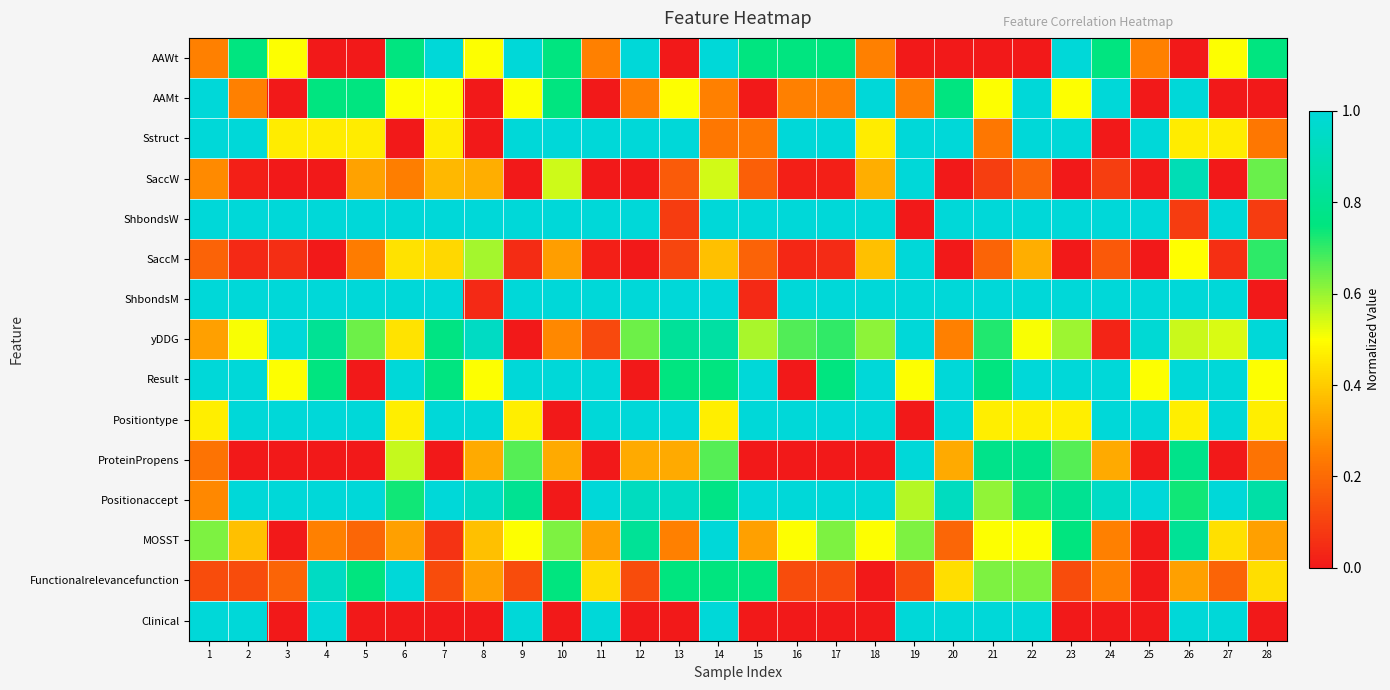

Reading left to right, extract all data points from this chart.

AAWt: 1=0.2	2=0.8	3=0.5	4=0.0	5=0.0	6=0.8	7=1.0	8=0.5	9=1.0	10=0.8	11=0.2	12=1.0	13=0.0	14=1.0	15=0.8	16=0.8	17=0.8	18=0.2	19=0.0	20=0.0	21=0.0	22=0.0	23=1.0	24=0.8	25=0.2	26=0.0	27=0.5	28=0.8
AAMt: 1=1.0	2=0.2	3=0.0	4=0.8	5=0.8	6=0.5	7=0.5	8=0.0	9=0.5	10=0.8	11=0.0	12=0.2	13=0.5	14=0.2	15=0.0	16=0.2	17=0.2	18=1.0	19=0.2	20=0.8	21=0.5	22=1.0	23=0.5	24=1.0	25=0.0	26=1.0	27=0.0	28=0.0
Sstruct: 1=1.0	2=1.0	3=0.5	4=0.5	5=0.5	6=0.0	7=0.5	8=0.0	9=1.0	10=1.0	11=1.0	12=1.0	13=1.0	14=0.2	15=0.2	16=1.0	17=1.0	18=0.5	19=1.0	20=1.0	21=0.2	22=1.0	23=1.0	24=0.0	25=1.0	26=0.5	27=0.5	28=0.2
SaccW: 1=0.3	2=0.0	3=0.0	4=0.0	5=0.3	6=0.2	7=0.4	8=0.3	9=0.0	10=0.5	11=0.0	12=0.0	13=0.2	14=0.5	15=0.2	16=0.0	17=0.0	18=0.3	19=1.0	20=0.0	21=0.1	22=0.2	23=0.0	24=0.1	25=0.0	26=0.9	27=0.0	28=0.6
ShbondsW: 1=1.0	2=1.0	3=1.0	4=1.0	5=1.0	6=1.0	7=1.0	8=1.0	9=1.0	10=1.0	11=1.0	12=1.0	13=0.1	14=1.0	15=1.0	16=1.0	17=1.0	18=1.0	19=0.0	20=1.0	21=1.0	22=1.0	23=1.0	24=1.0	25=1.0	26=0.1	27=1.0	28=0.1
SaccM: 1=0.2	2=0.0	3=0.1	4=0.0	5=0.2	6=0.4	7=0.4	8=0.6	9=0.0	10=0.3	11=0.0	12=0.0	13=0.1	14=0.4	15=0.2	16=0.0	17=0.0	18=0.4	19=1.0	20=0.0	21=0.2	22=0.3	23=0.0	24=0.2	25=0.0	26=0.5	27=0.1	28=0.7
ShbondsM: 1=1.0	2=1.0	3=1.0	4=1.0	5=1.0	6=1.0	7=1.0	8=0.0	9=1.0	10=1.0	11=1.0	12=1.0	13=1.0	14=1.0	15=0.0	16=1.0	17=1.0	18=1.0	19=1.0	20=1.0	21=1.0	22=1.0	23=1.0	24=1.0	25=1.0	26=1.0	27=1.0	28=0.0
yDDG: 1=0.3	2=0.5	3=1.0	4=0.8	5=0.6	6=0.4	7=0.8	8=0.9	9=0.0	10=0.3	11=0.1	12=0.6	13=0.8	14=0.9	15=0.6	16=0.7	17=0.7	18=0.6	19=1.0	20=0.3	21=0.7	22=0.5	23=0.6	24=0.0	25=1.0	26=0.6	27=0.5	28=1.0
Result: 1=1.0	2=1.0	3=0.5	4=0.8	5=0.0	6=1.0	7=0.8	8=0.5	9=1.0	10=1.0	11=1.0	12=0.0	13=0.8	14=0.8	15=1.0	16=0.0	17=0.8	18=1.0	19=0.5	20=1.0	21=0.8	22=1.0	23=1.0	24=1.0	25=0.5	26=1.0	27=1.0	28=0.5
Positiontype: 1=0.5	2=1.0	3=1.0	4=1.0	5=1.0	6=0.5	7=1.0	8=1.0	9=0.5	10=0.0	11=1.0	12=1.0	13=1.0	14=0.5	15=1.0	16=1.0	17=1.0	18=1.0	19=0.0	20=1.0	21=0.5	22=0.5	23=0.5	24=1.0	25=1.0	26=0.5	27=1.0	28=0.5
ProteinPropens: 1=0.2	2=0.0	3=0.0	4=0.0	5=0.0	6=0.6	7=0.0	8=0.3	9=0.7	10=0.3	11=0.0	12=0.3	13=0.3	14=0.7	15=0.0	16=0.0	17=0.0	18=0.0	19=1.0	20=0.3	21=0.8	22=0.8	23=0.7	24=0.3	25=0.0	26=0.8	27=0.0	28=0.2
Positionaccept: 1=0.3	2=1.0	3=1.0	4=1.0	5=1.0	6=0.7	7=1.0	8=0.9	9=0.8	10=0.0	11=1.0	12=0.9	13=0.9	14=0.8	15=1.0	16=1.0	17=1.0	18=1.0	19=0.6	20=0.9	21=0.6	22=0.7	23=0.8	24=0.9	25=1.0	26=0.7	27=1.0	28=0.9
MOSST: 1=0.6	2=0.4	3=0.0	4=0.2	5=0.2	6=0.3	7=0.1	8=0.4	9=0.5	10=0.6	11=0.3	12=0.8	13=0.2	14=1.0	15=0.3	16=0.5	17=0.6	18=0.5	19=0.6	20=0.2	21=0.5	22=0.5	23=0.7	24=0.2	25=0.0	26=0.8	27=0.4	28=0.3
Functionalrelevancefunction: 1=0.1	2=0.1	3=0.2	4=0.9	5=0.7	6=1.0	7=0.1	8=0.3	9=0.1	10=0.7	11=0.4	12=0.1	13=0.7	14=0.7	15=0.7	16=0.1	17=0.1	18=0.0	19=0.1	20=0.4	21=0.6	22=0.6	23=0.1	24=0.2	25=0.0	26=0.3	27=0.2	28=0.4
Clinical: 1=1.0	2=1.0	3=0.0	4=1.0	5=0.0	6=0.0	7=0.0	8=0.0	9=1.0	10=0.0	11=1.0	12=0.0	13=0.0	14=1.0	15=0.0	16=0.0	17=0.0	18=0.0	19=1.0	20=1.0	21=1.0	22=1.0	23=0.0	24=0.0	25=0.0	26=1.0	27=1.0	28=0.0